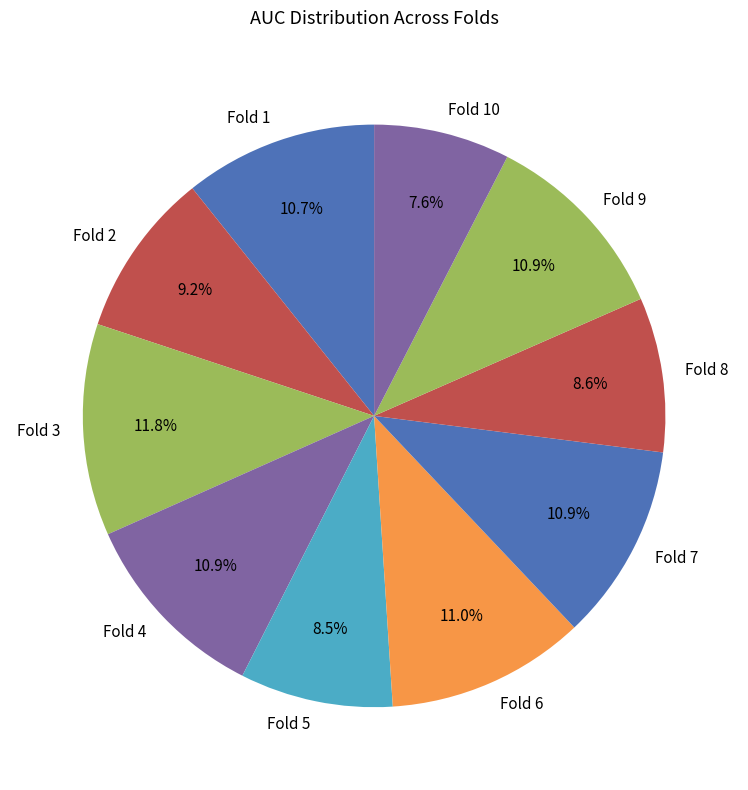

To the nearest percent, what is the average slice percentage?

10%